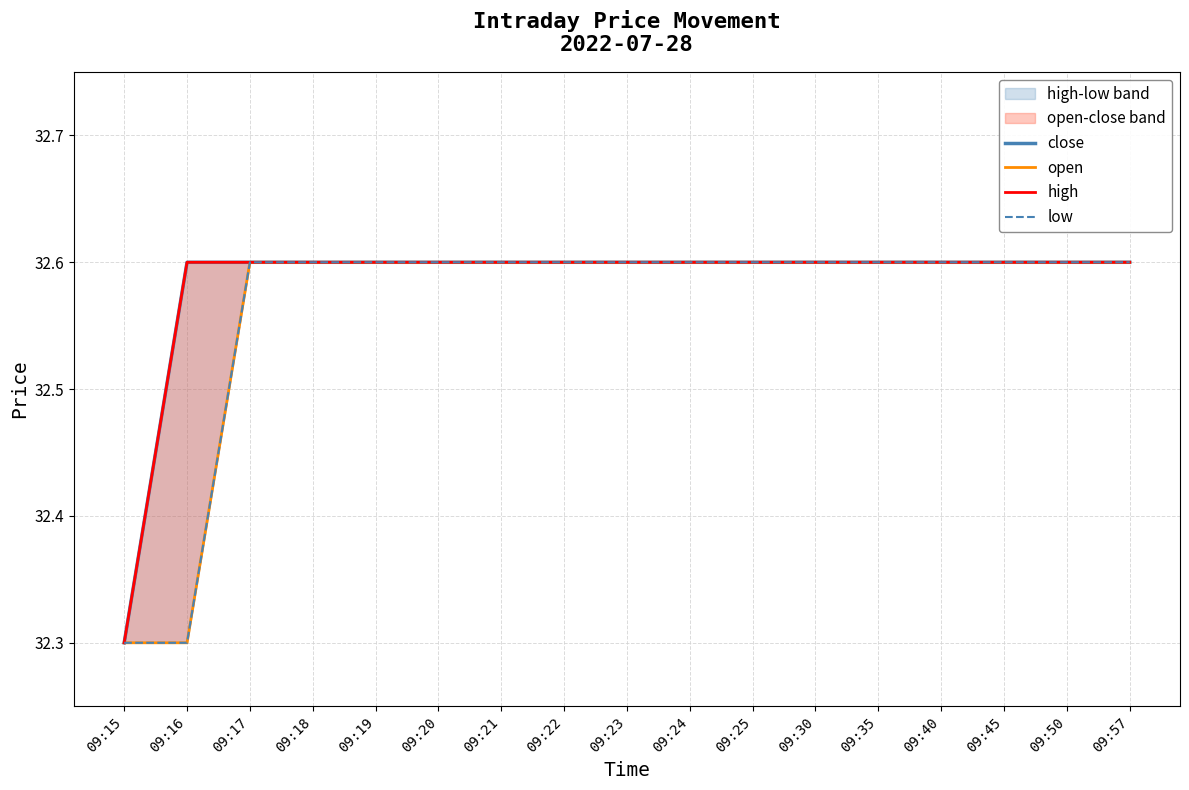

Which category has the lowest value in the close series?

09:15